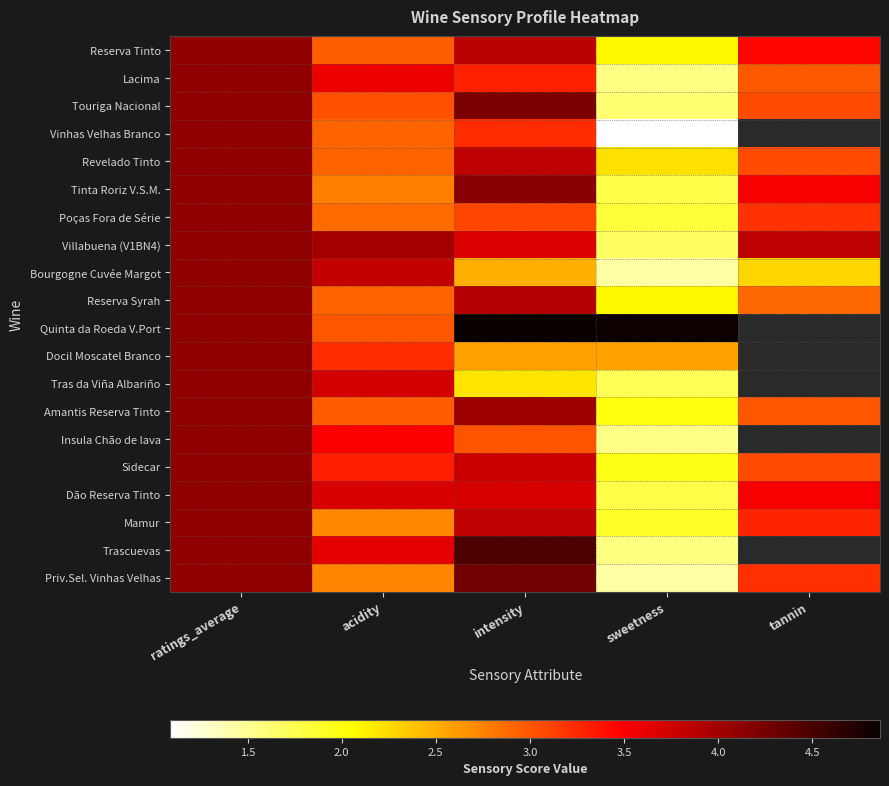

How many data points in Poças Fora de Série are less than 3?

2